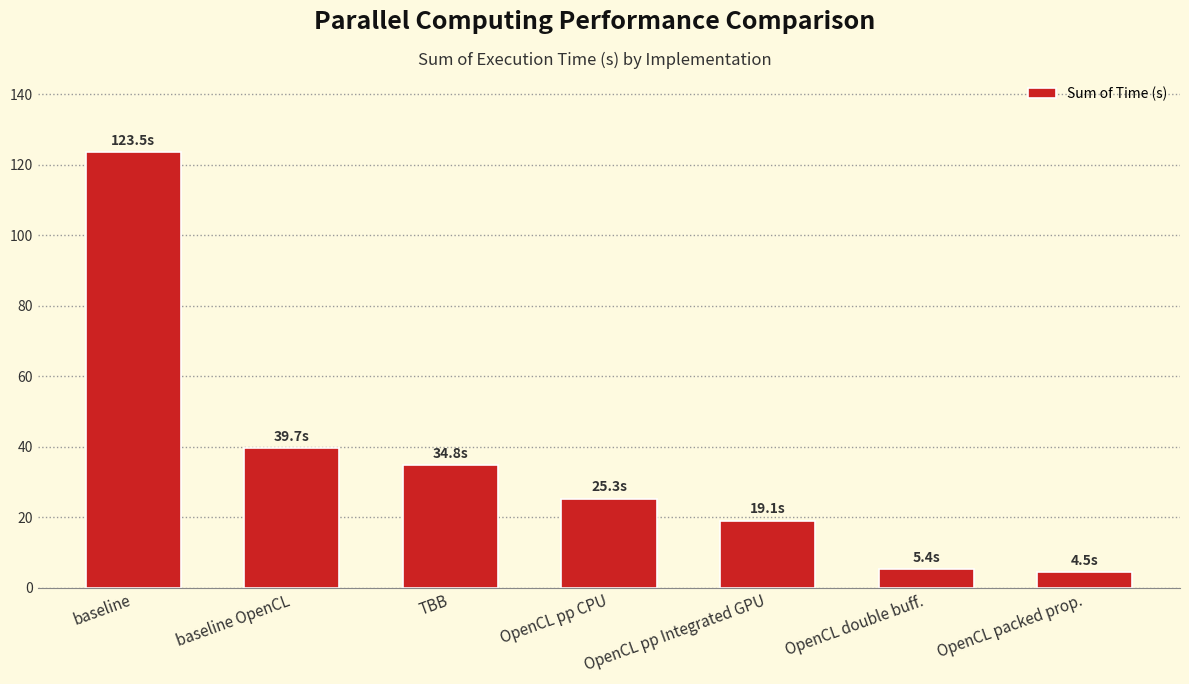

The chart shows a value of 24.9 at OpenCL pp Integrated GPU. True or false?

False